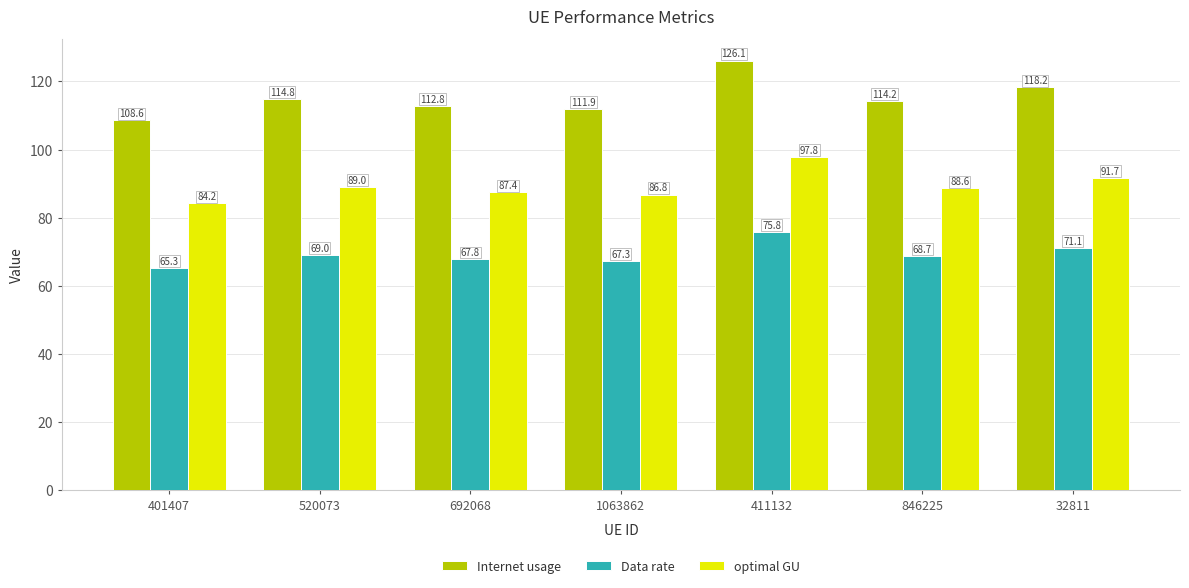

What is the smallest value displayed?

65.3